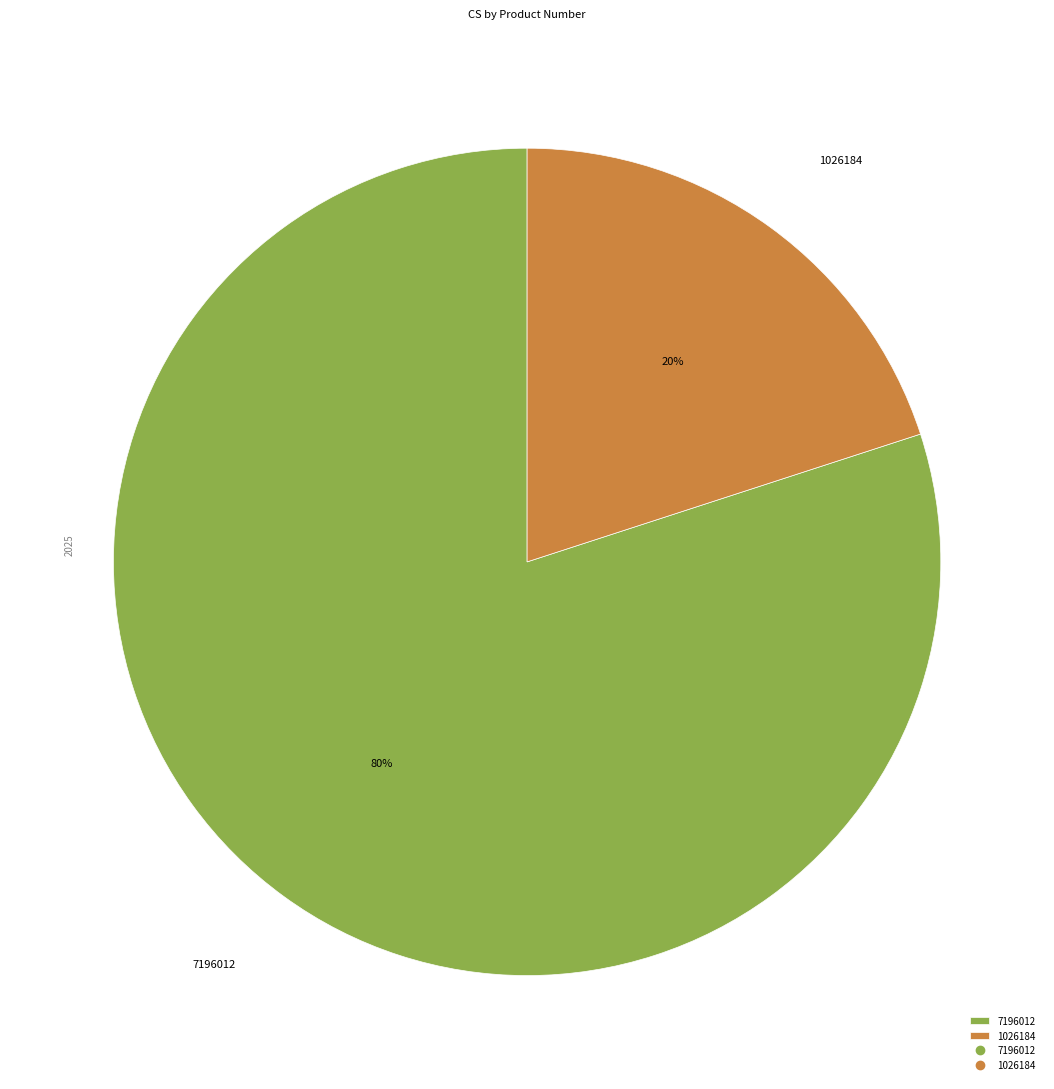

What is the smallest slice in the pie chart?

1026184